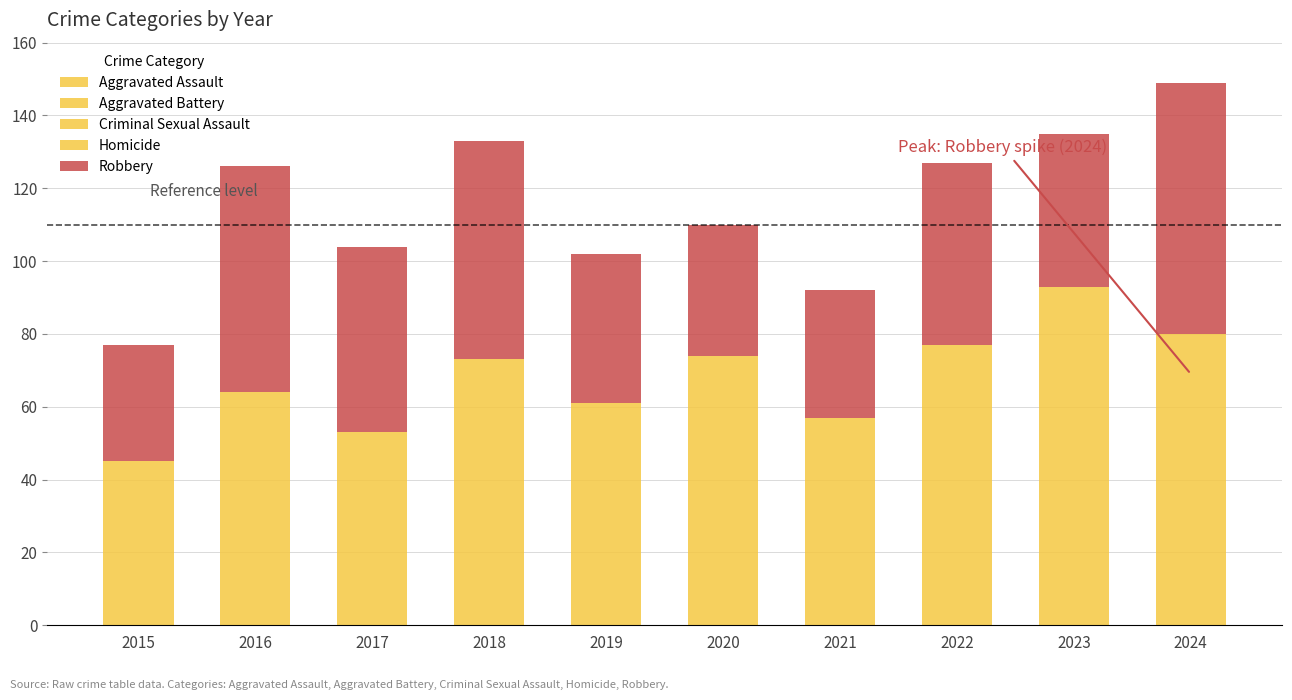

What is the difference between the maximum and minimum values in the Robbery series?

37